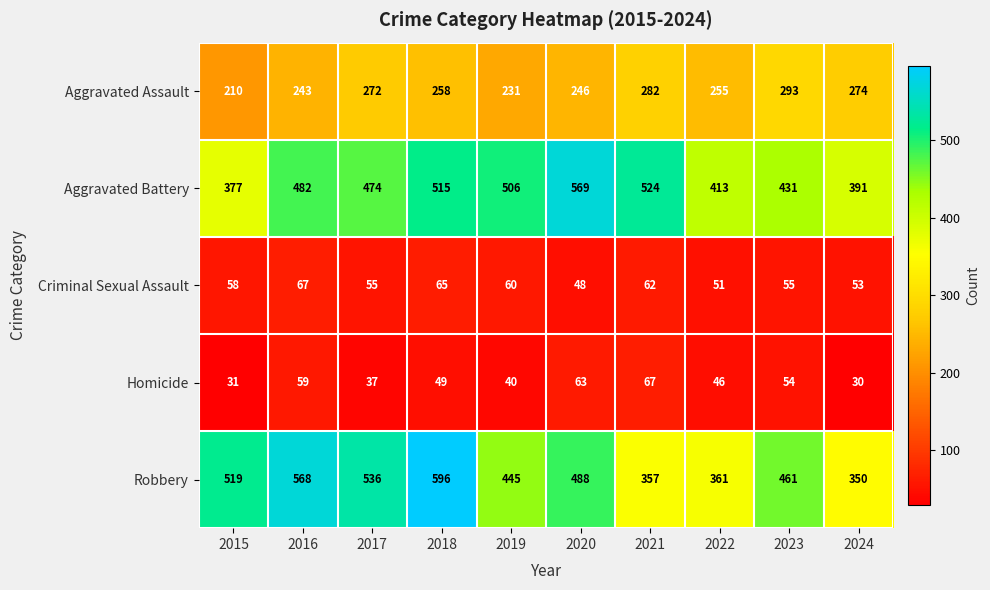

The value of Criminal Sexual Assault at 2017 is 73. True or false?

False